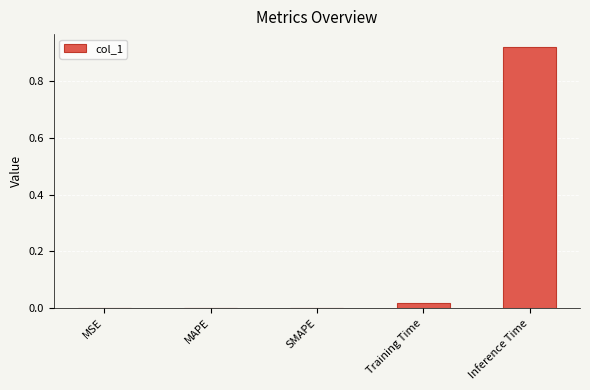

What is the change in value from MAPE to Inference Time?

+0.9